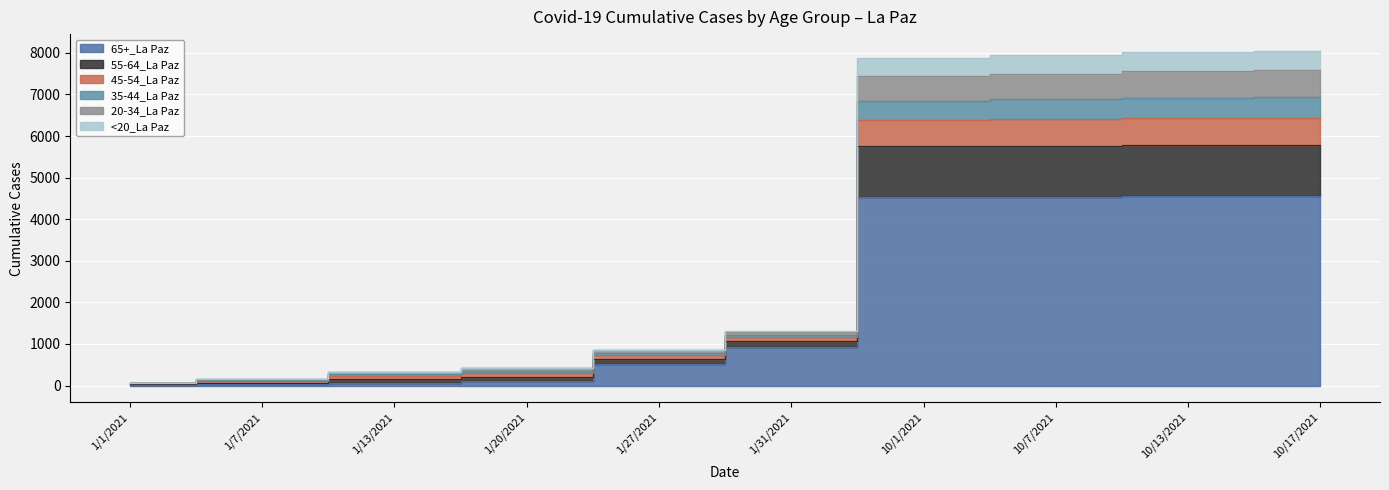

Which label corresponds to the largest value in the chart?

10/17/2021